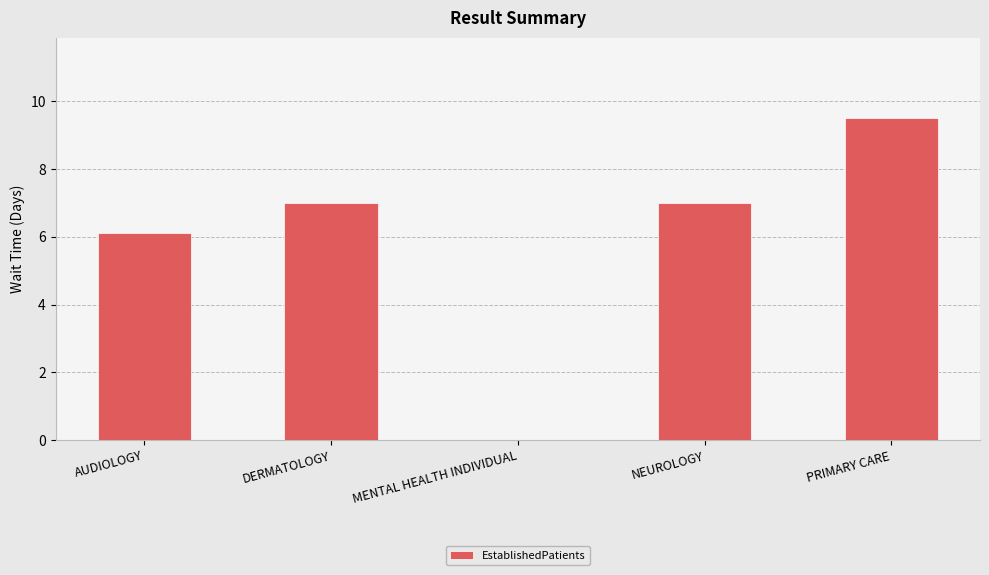

Reading right to left, transcribe all the data shown in this chart.

9.5	7.0	0.0	7.0	6.1